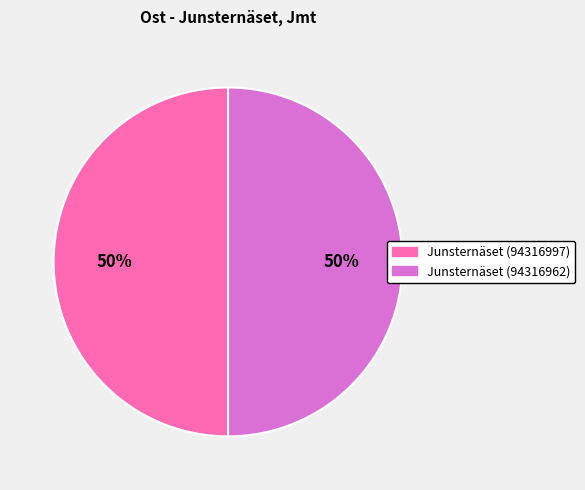

What percentage is the Junsternäset (94316962) slice, to the nearest percent?

50%